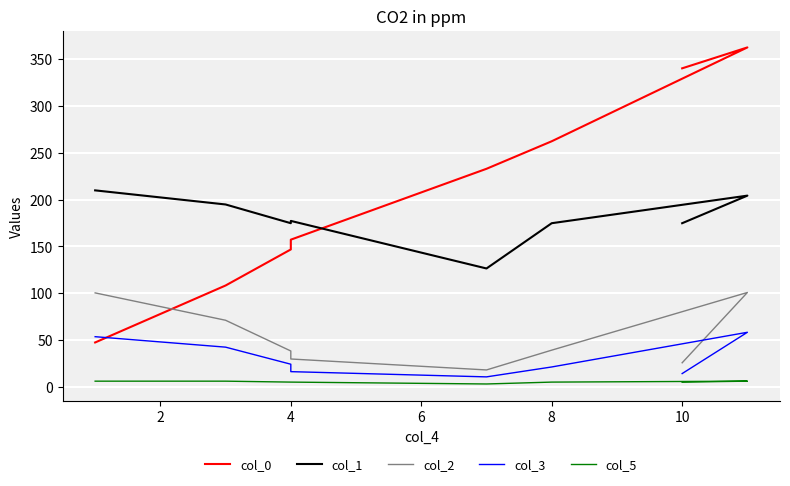

At 8, list the series in order from largest to smallest.

col_0, col_1, col_2, col_3, col_5